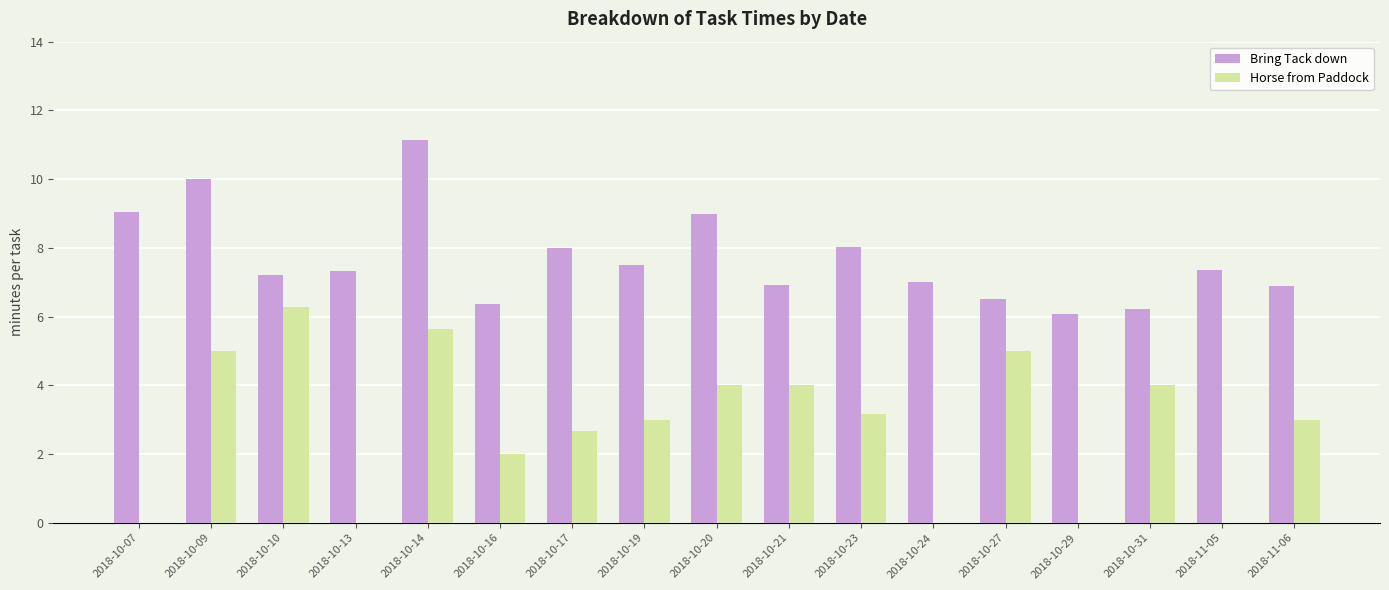

What is the sum of all Horse from Paddock values?

47.8